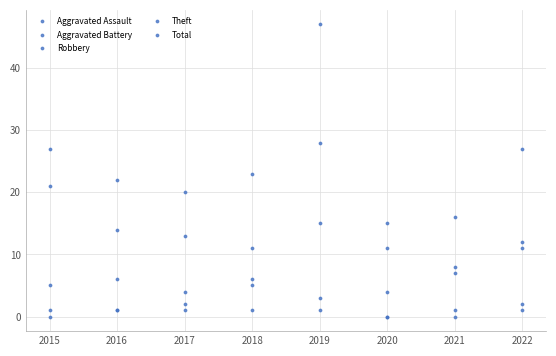

What is the average value of the Aggravated Assault series?

1